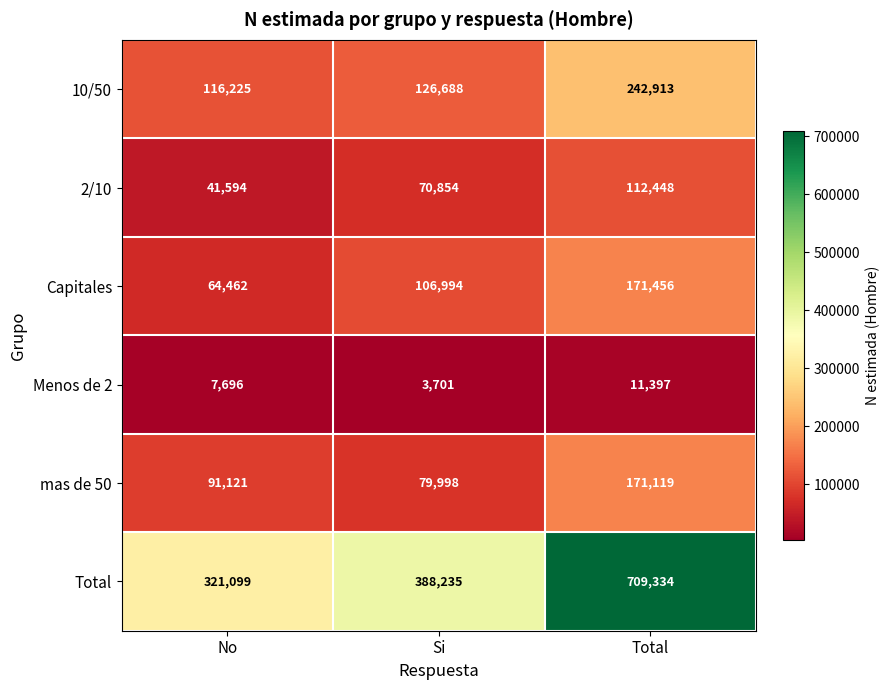

How many distinct data groups are displayed?

6